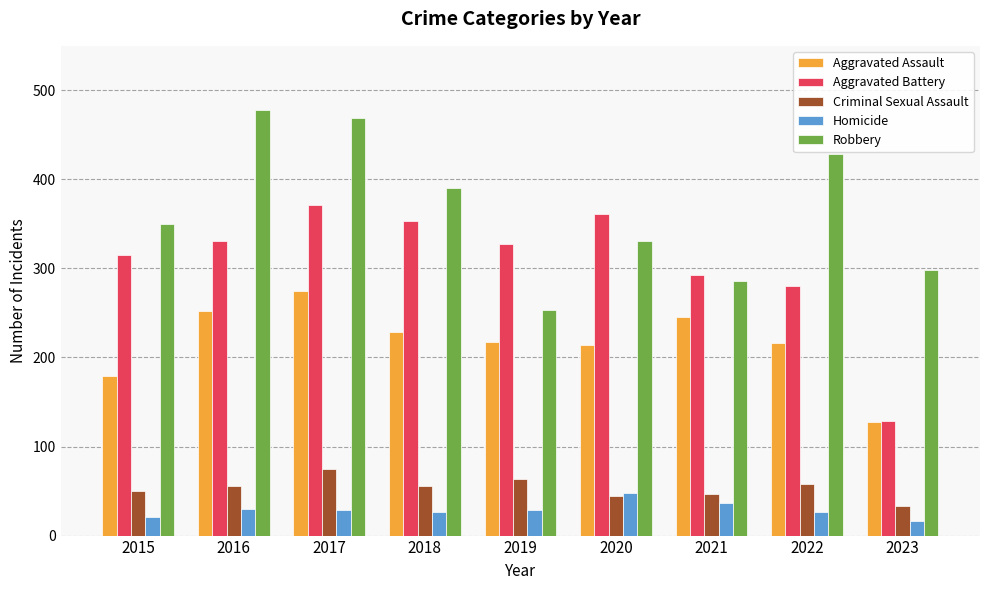

How many bars are there in total?

45